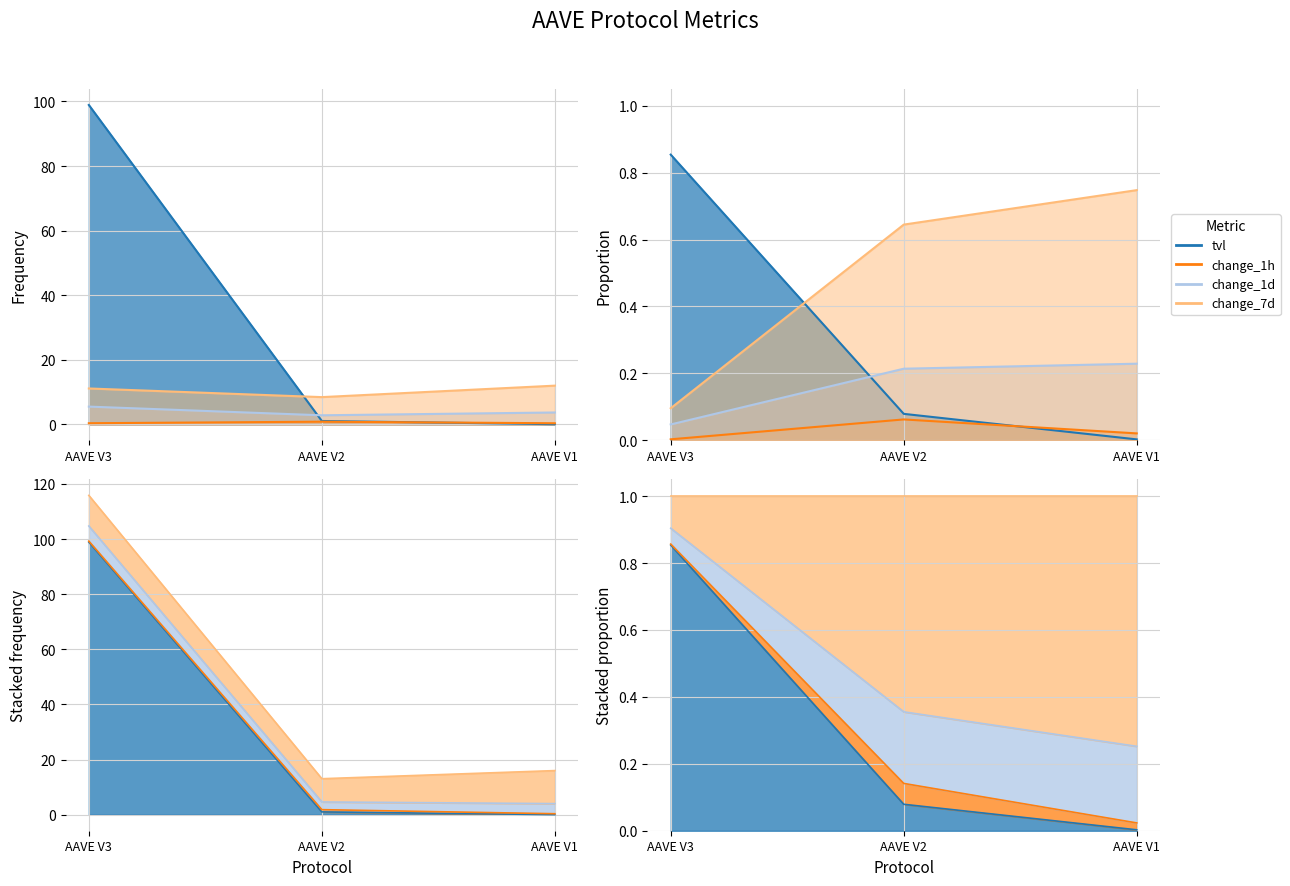

What is the difference between the maximum and second lowest values in the tvl series?

97.9